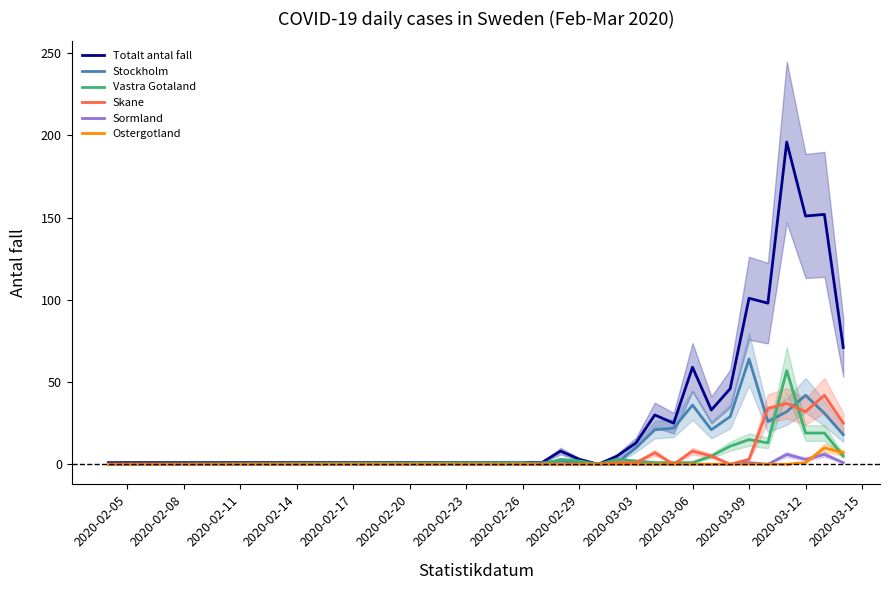

Does the chart display data point markers on the line(s)?

No